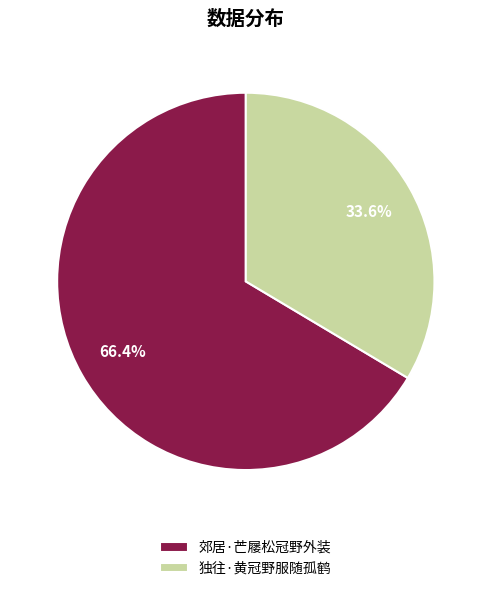

What is the majority slice?

郊居·芒屦松冠野外装